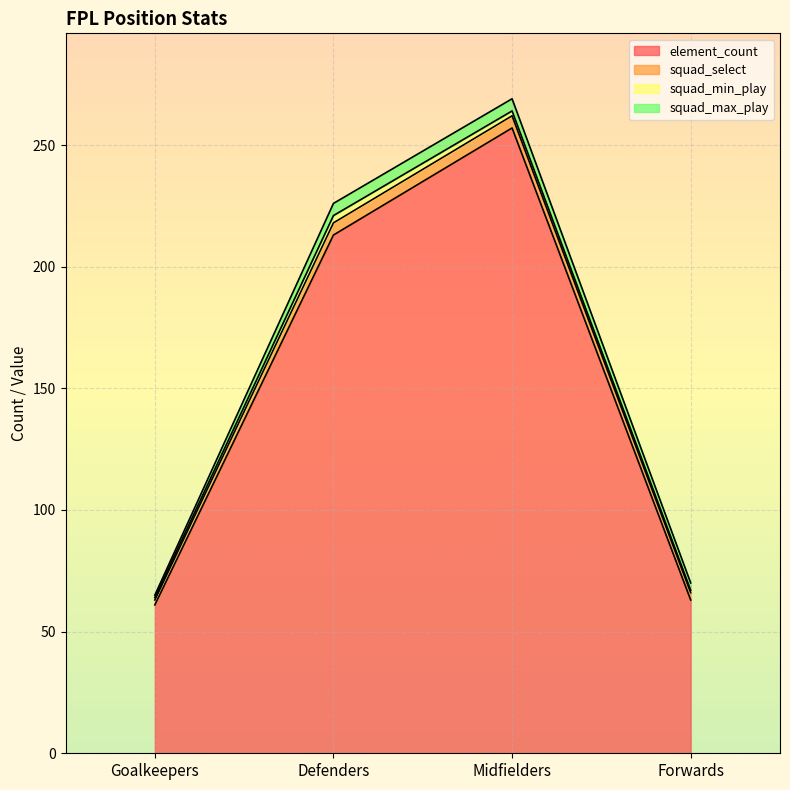

Which label corresponds to the largest value in the chart?

Midfielders